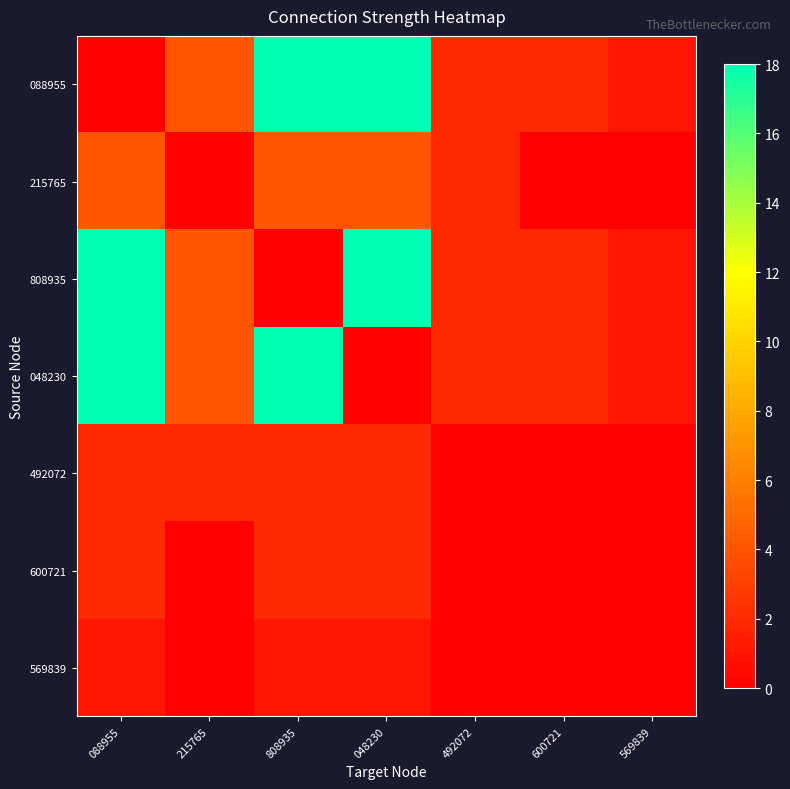

List the series in order of their peak value, highest first.

088955, 808935, 048230, 215765, 492072, 600721, 569839